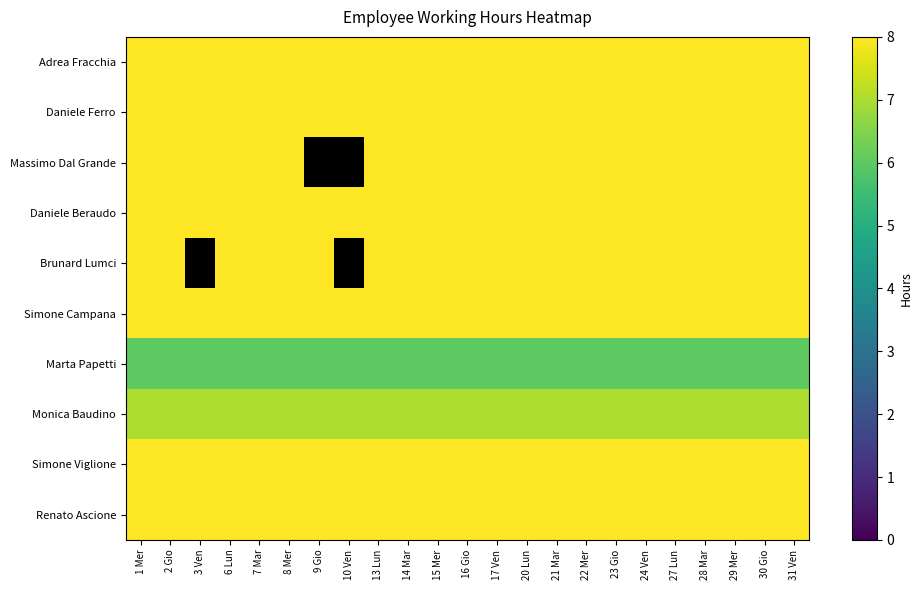

List the labels in order of Daniele Beraudo value, largest first.

1 Mer, 2 Gio, 3 Ven, 6 Lun, 7 Mar, 8 Mer, 9 Gio, 10 Ven, 13 Lun, 14 Mar, 15 Mer, 16 Gio, 17 Ven, 20 Lun, 21 Mar, 22 Mer, 23 Gio, 24 Ven, 27 Lun, 28 Mar, 29 Mer, 30 Gio, 31 Ven